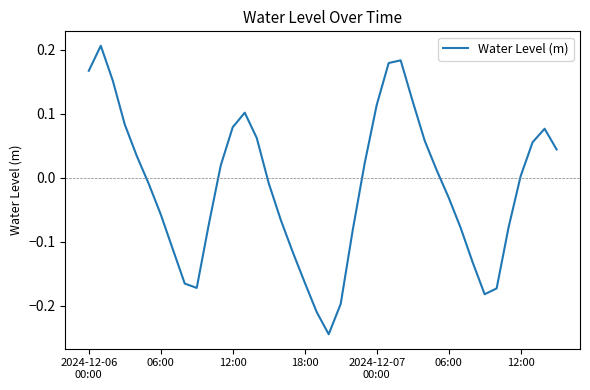

Does the chart display data point markers on the line(s)?

No